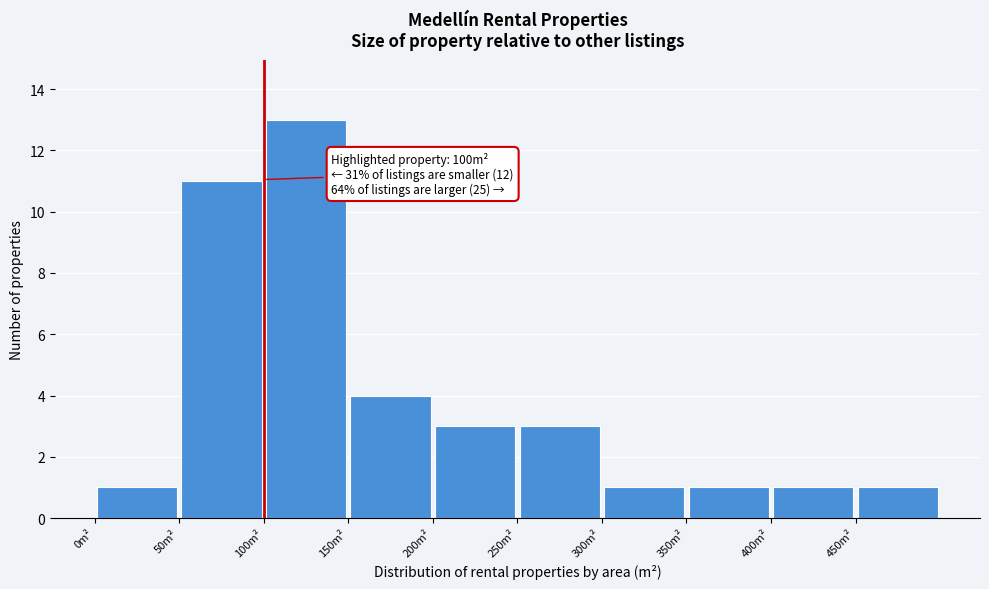

Over which range of the x-axis is the bar tallest?

100 to 150